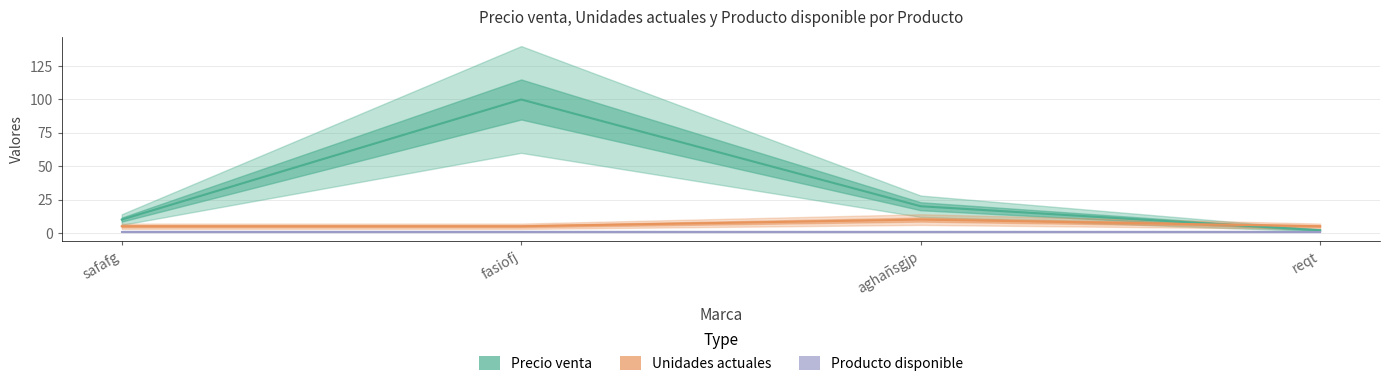

What is the label of the 2nd point from the right?

aghañsgjp